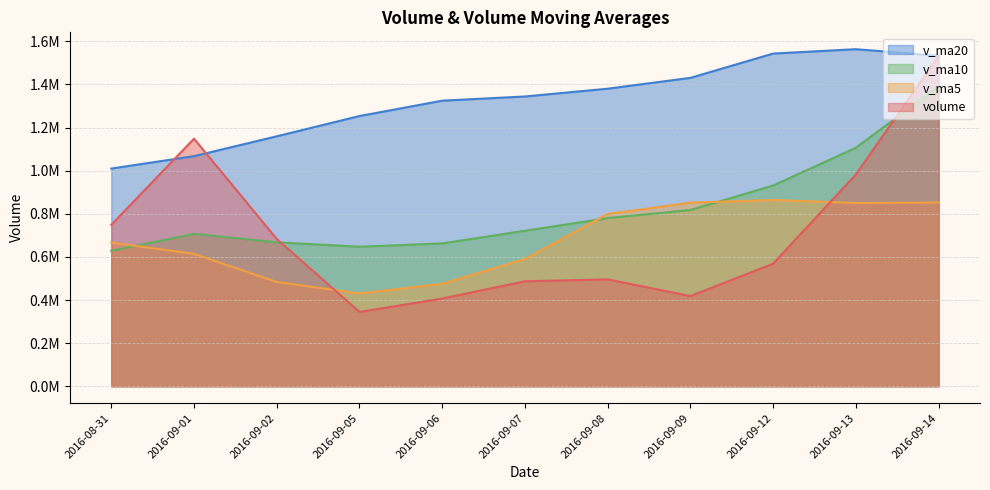

Between 2016-09-02 and 2016-09-14, which is larger?

2016-09-14